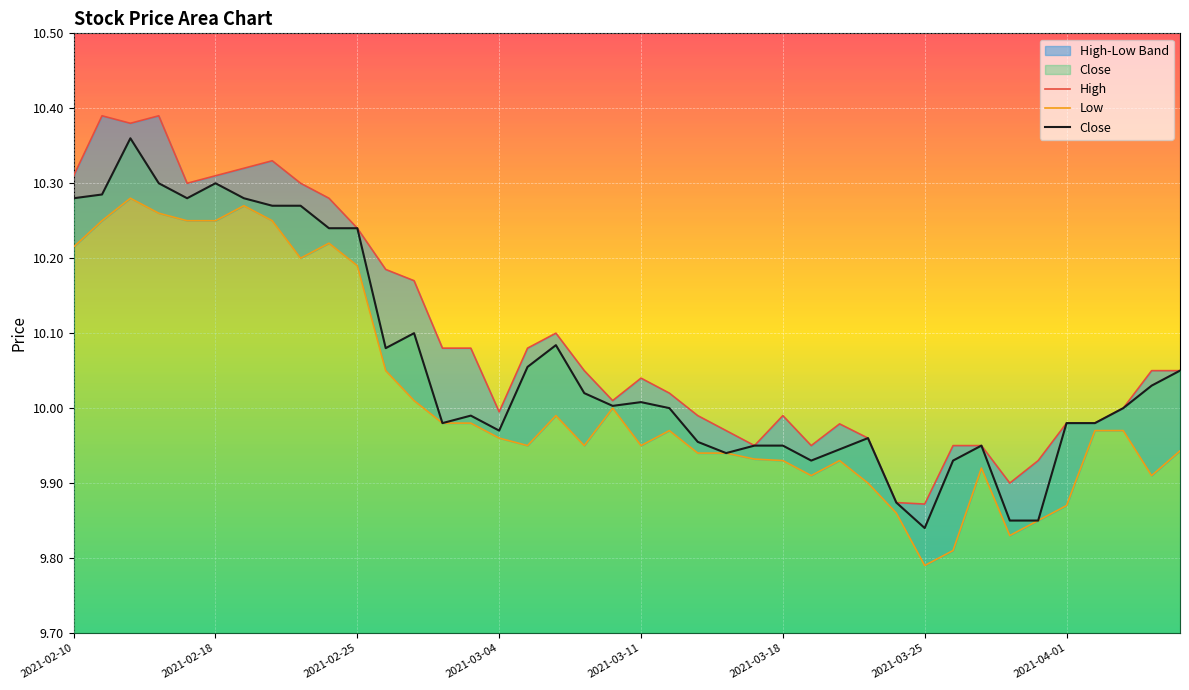

How many data points in High are above 10?

23